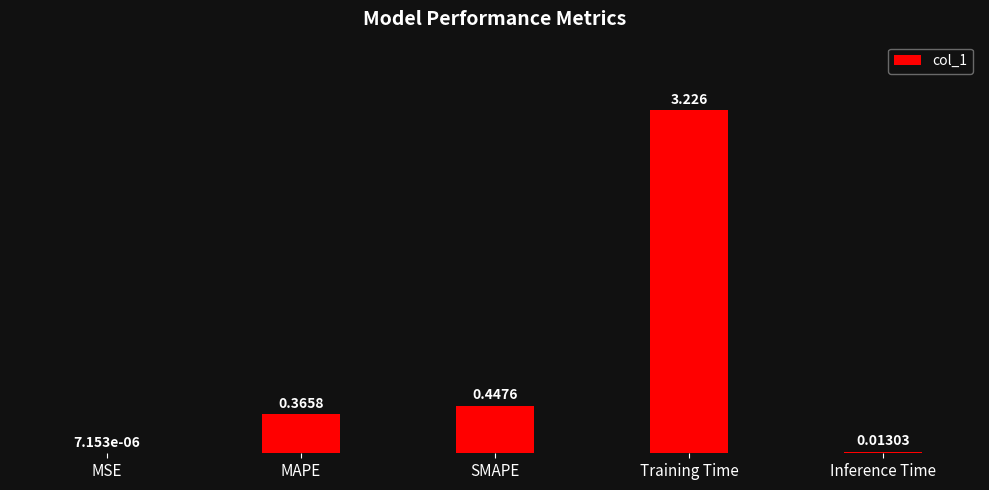

Does the chart contain stacked bars?

No